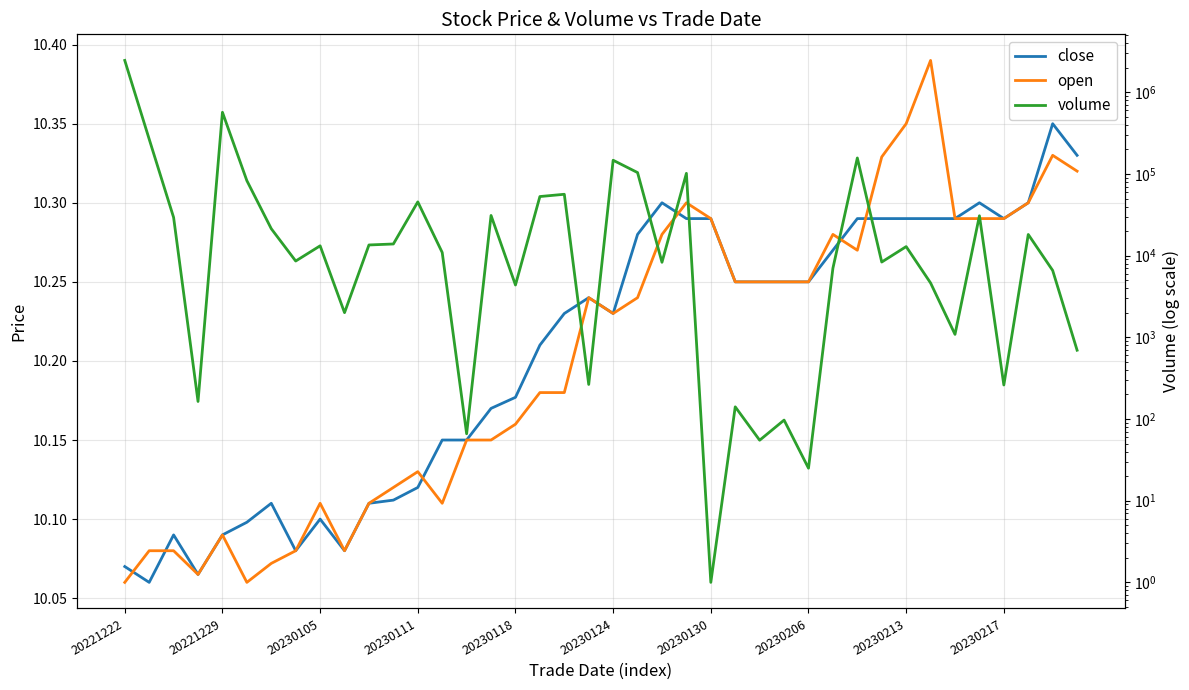

In open, how many points are higher than both neighbors (excluding endpoints)?

8